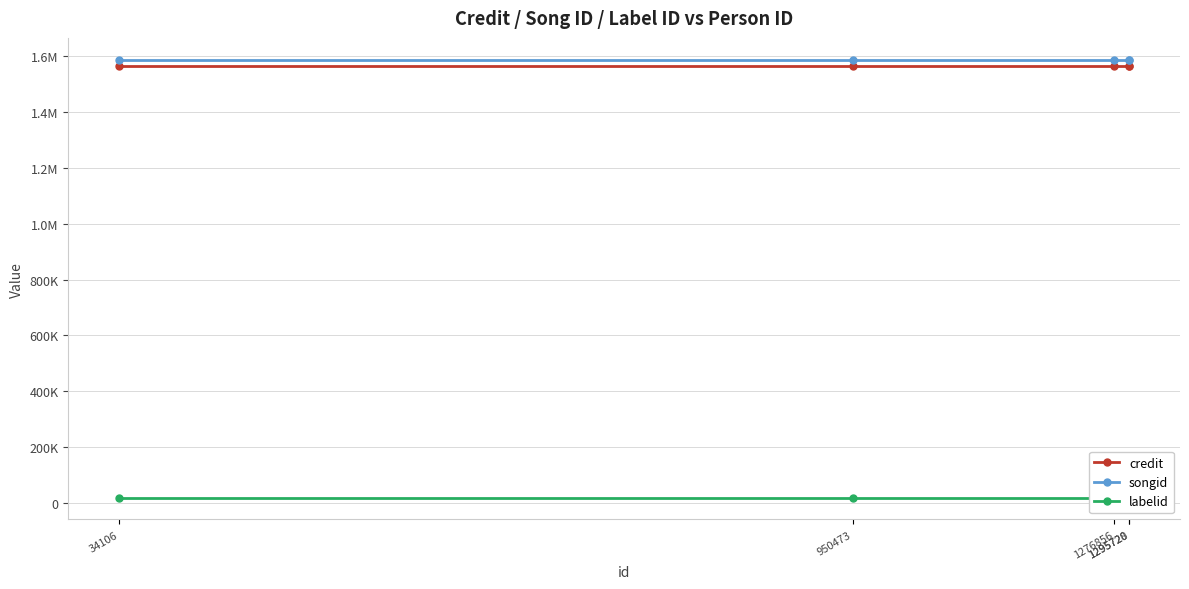

Is the value of labelid at 1276856 greater than the value of credit at 950473?

No